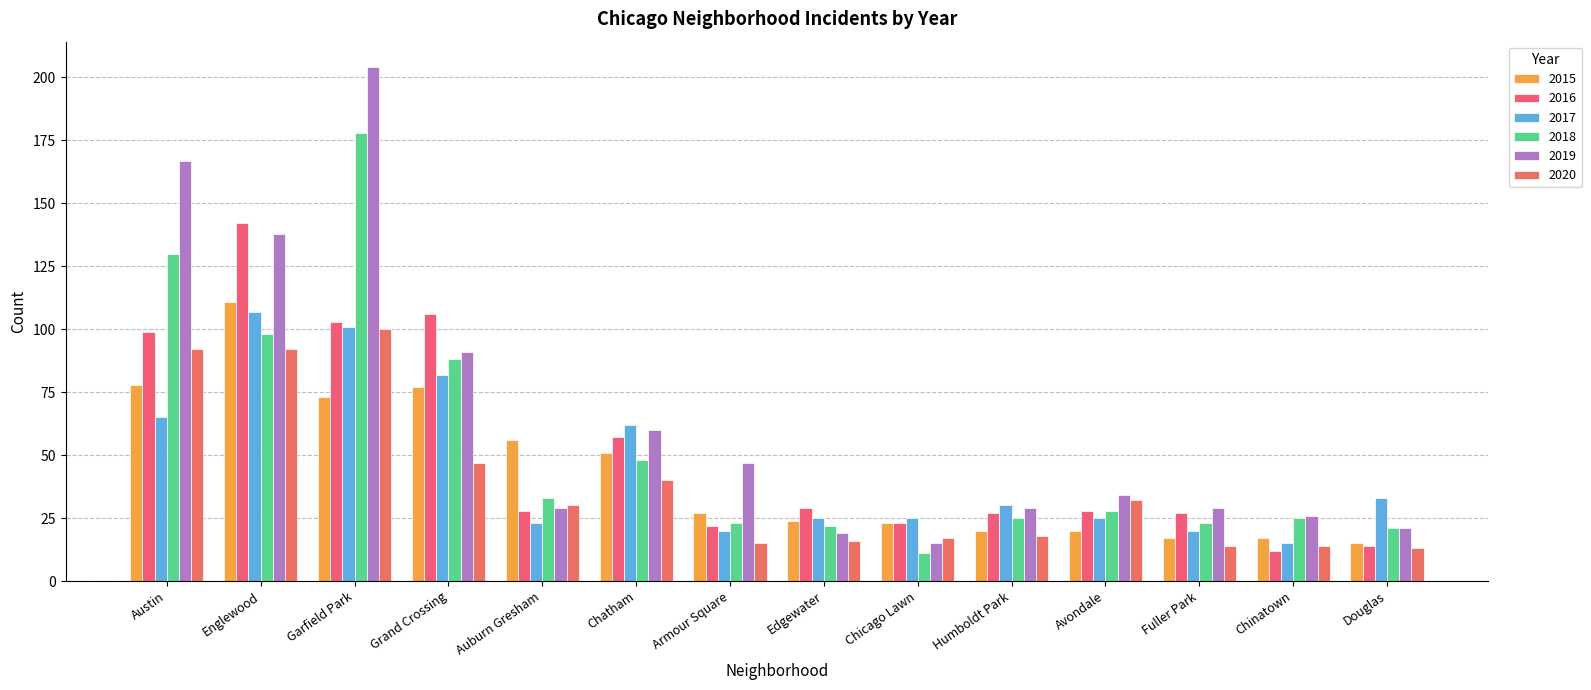

What is the total value across all series at Fuller Park?

130